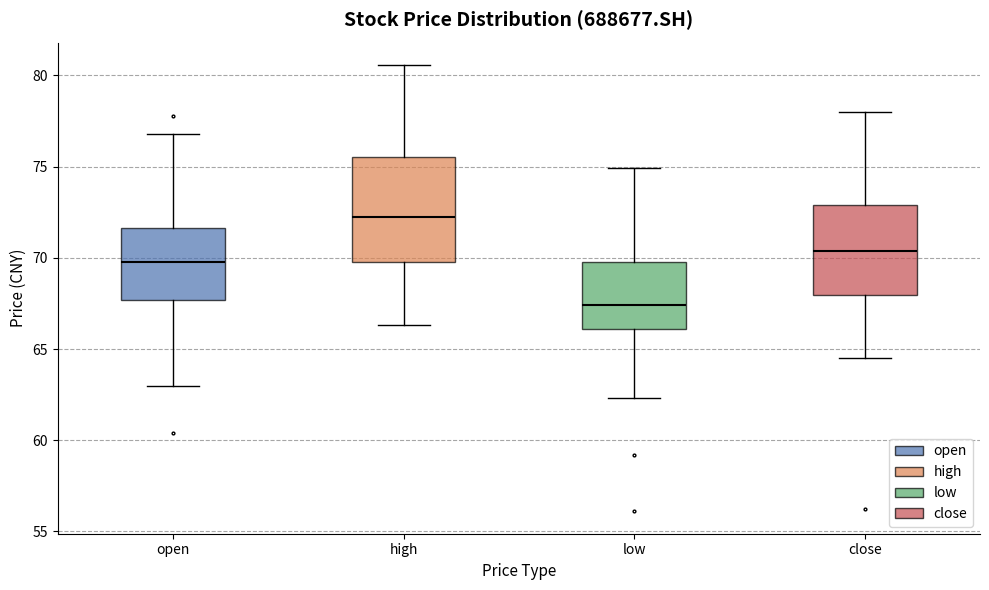

Reading left to right, transcribe this box plot: for each box, give where its median line is, the range the box spans, and where its two whiskers end, as read against the y-axis. The values are not printed on the chart, so give them approximately, as read against the axis.

open: median 70.0, box 67.5 to 71.5, whiskers 63.0 to 77.0
high: median 72.5, box 70.0 to 75.5, whiskers 66.5 to 80.5
low: median 67.5, box 66.0 to 70.0, whiskers 62.5 to 75.0
close: median 70.5, box 68.0 to 73.0, whiskers 64.5 to 78.0